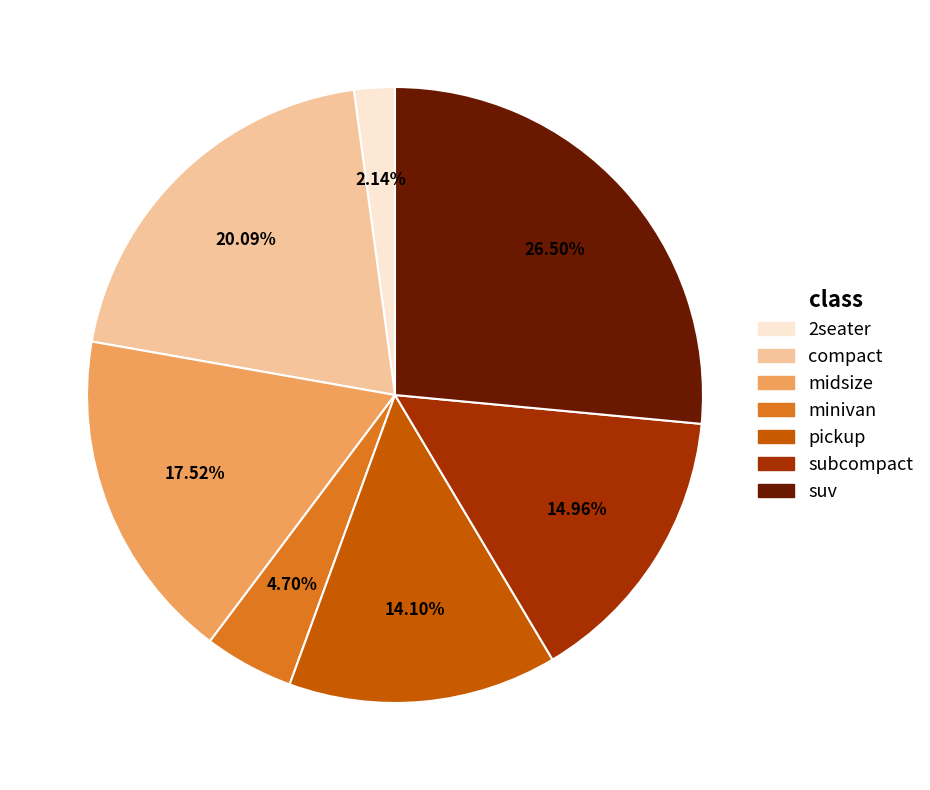

Rank the categories by value from lowest to highest.

2seater, minivan, pickup, subcompact, midsize, compact, suv